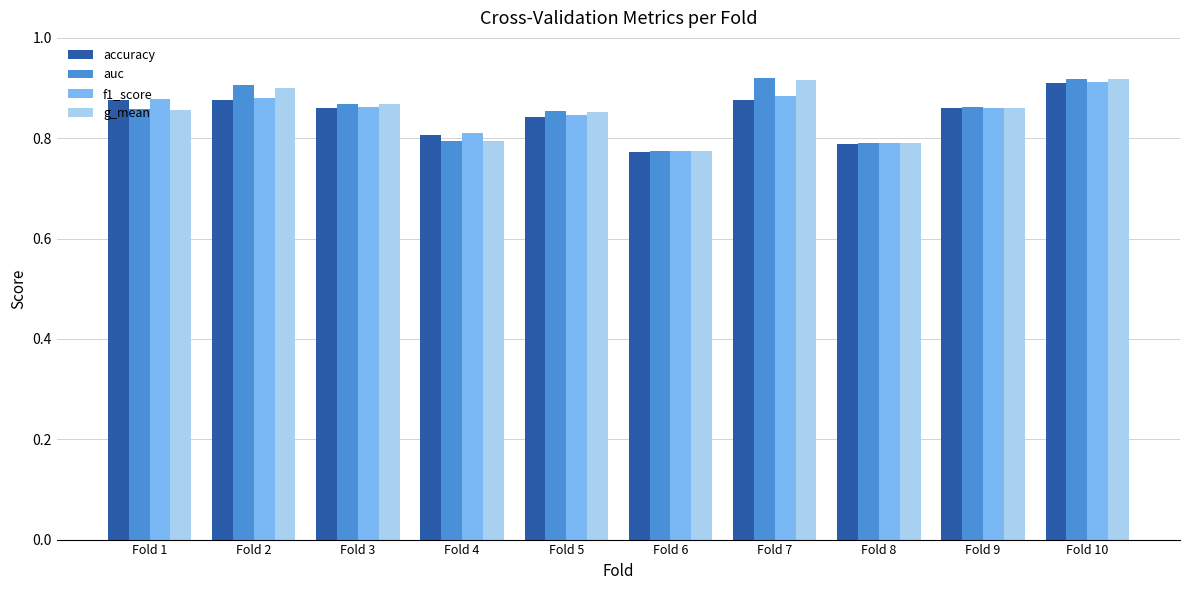

Which series has the largest range (max minus min)?

auc